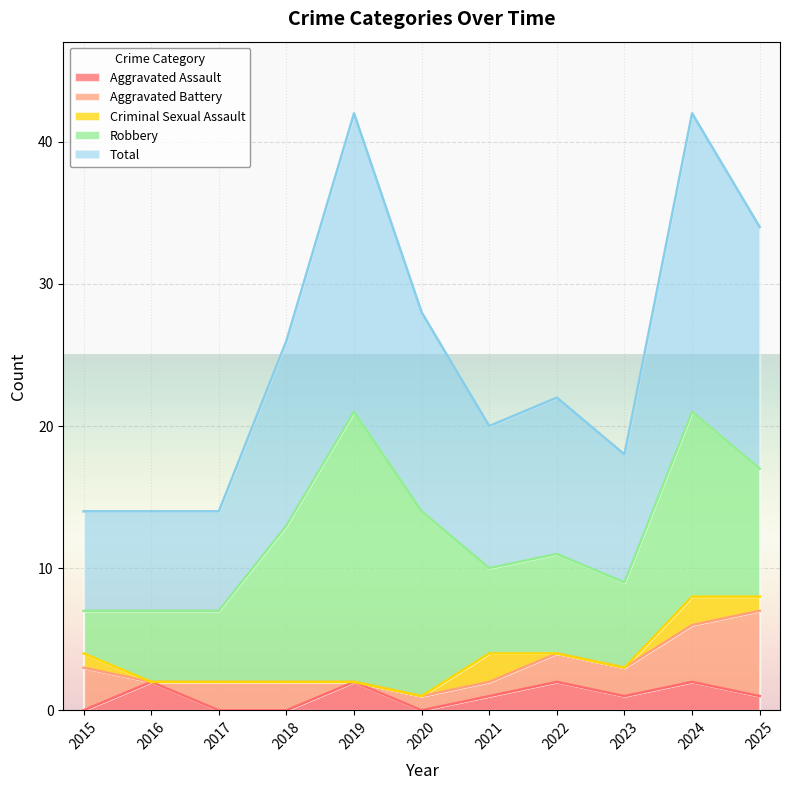

True or false: Robbery and Total cross at least once.

False